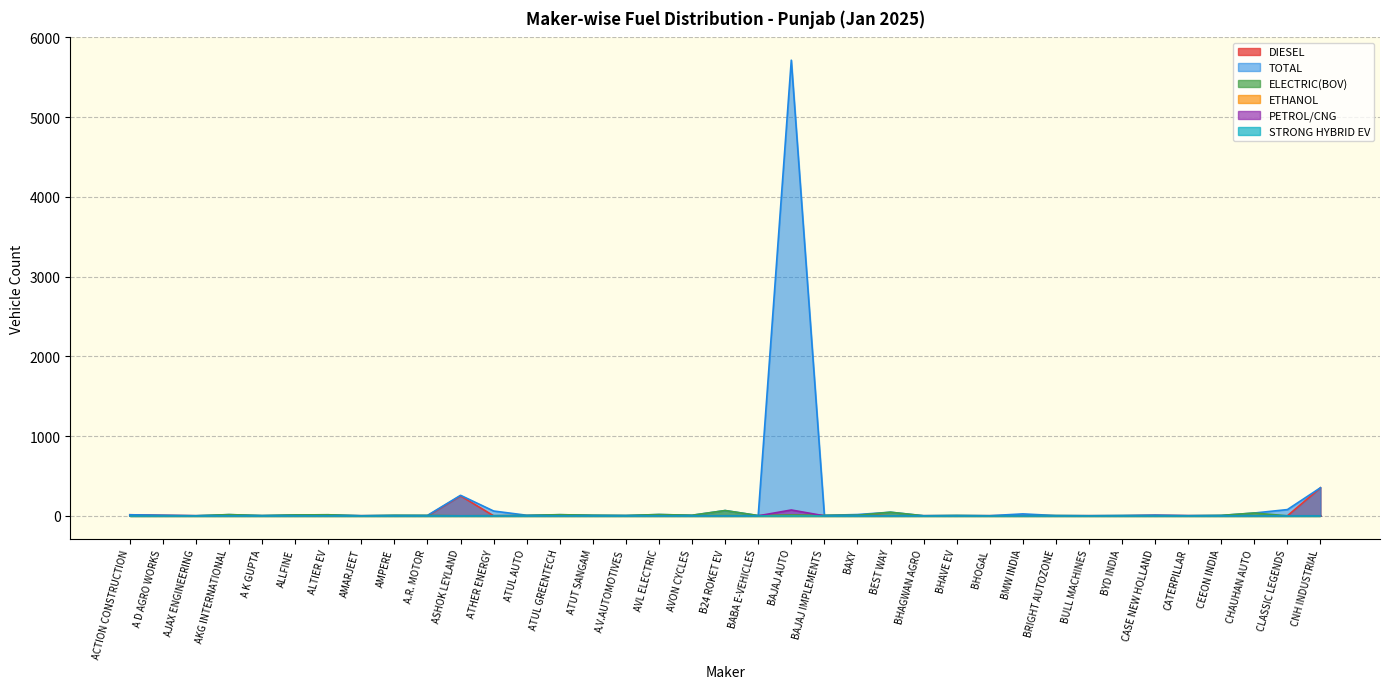

In TOTAL, how many points are higher than both neighbors (excluding endpoints)?

12